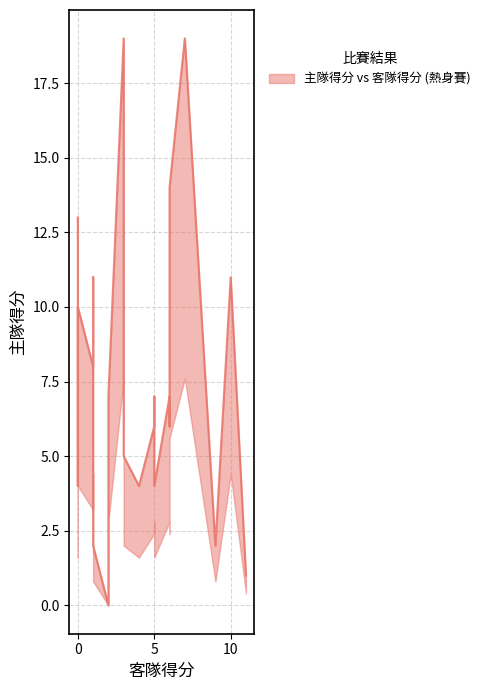

List the labels in order of 客隊得分 value, largest first.

11, 10, 9, 7, 6, 6, 6, 5, 5, 5, 5, 4, 4, 3, 3, 3, 2, 2, 1, 1, 1, 1, 0, 0, 0, 0